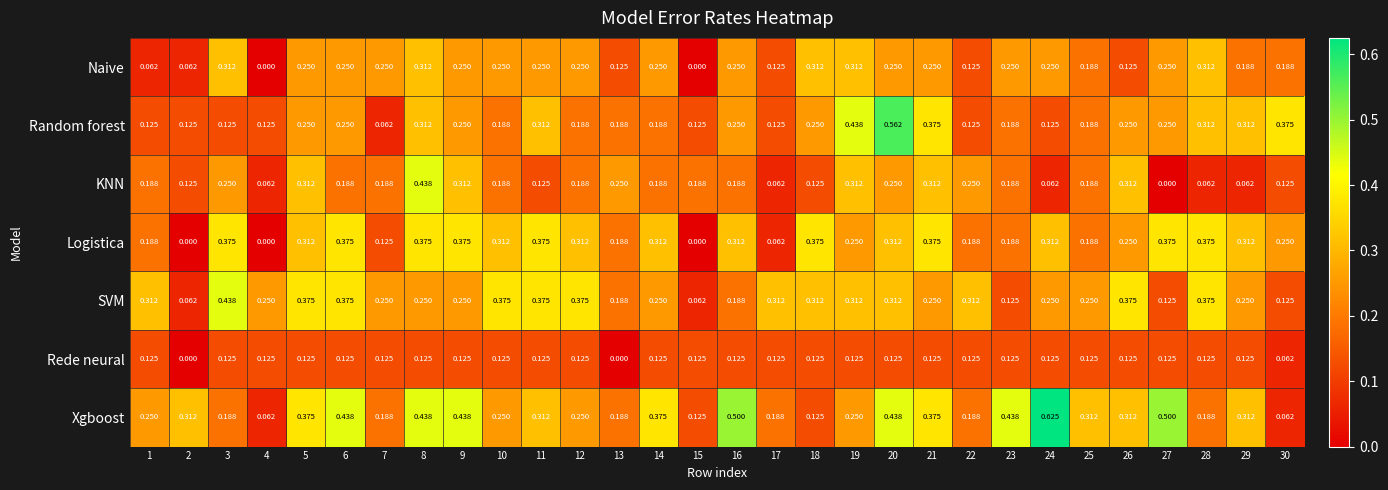

Between 16 and 22, which series saw the biggest shift?

Xgboost